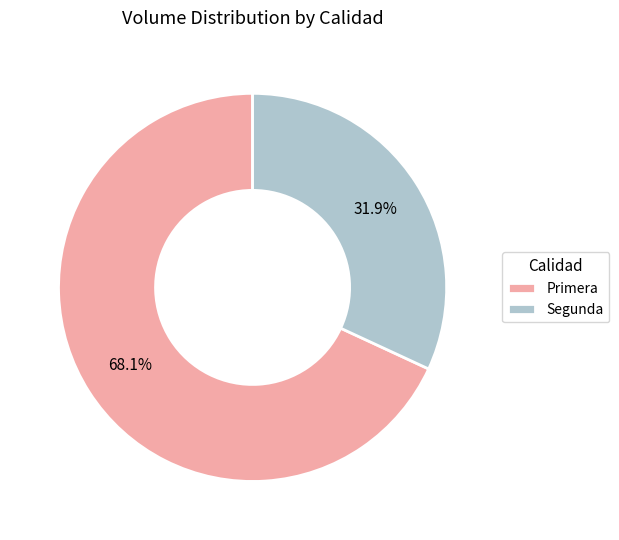

What is the ratio of the value at Segunda to the value at Primera?

0.5